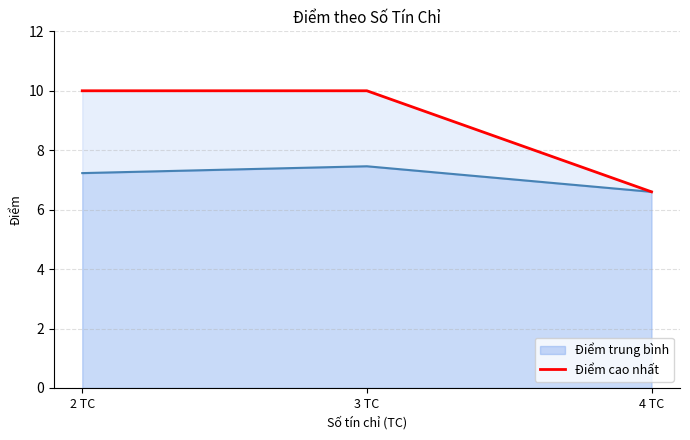

What is the maximum value for Điểm trung bình?

7.5